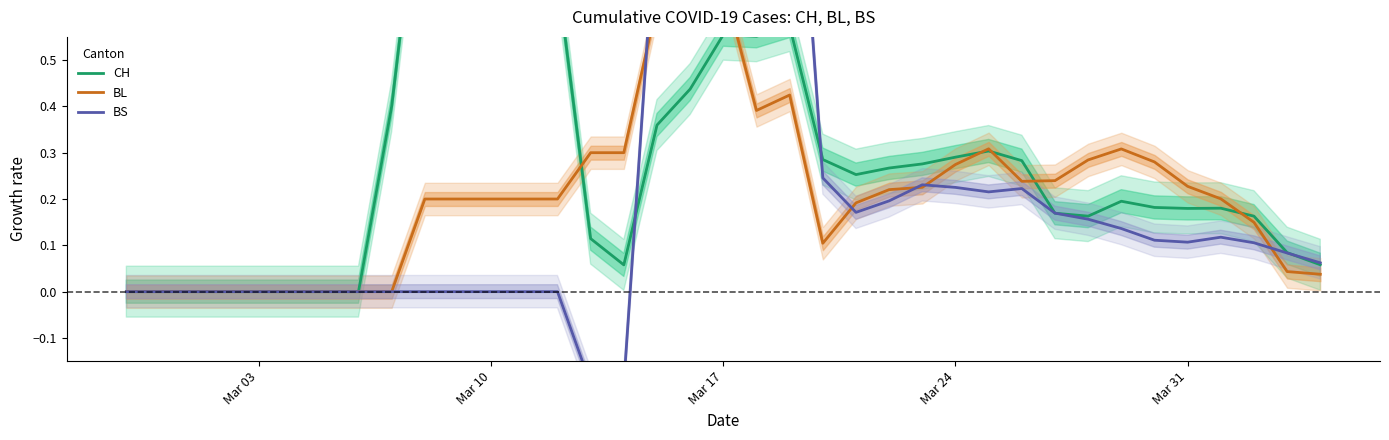

Is it true that BS equals 1.5 at 19?

False